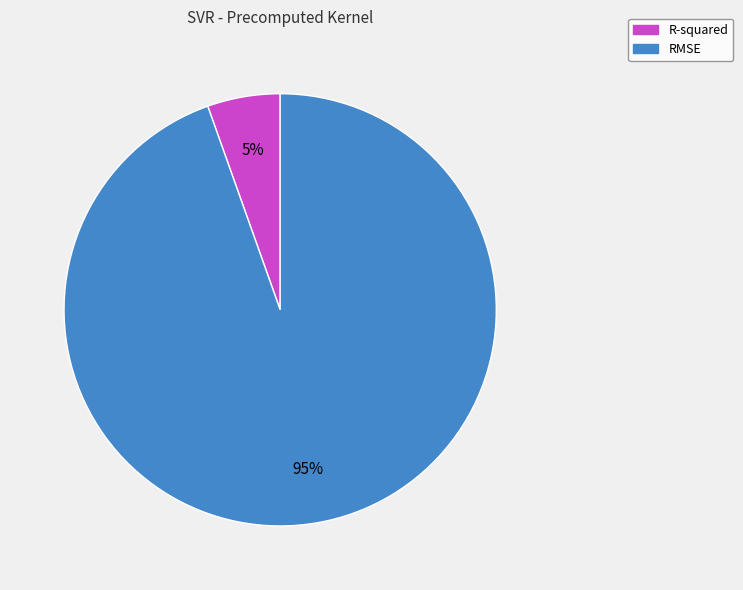

What percentage is the R-squared slice, to the nearest percent?

5%